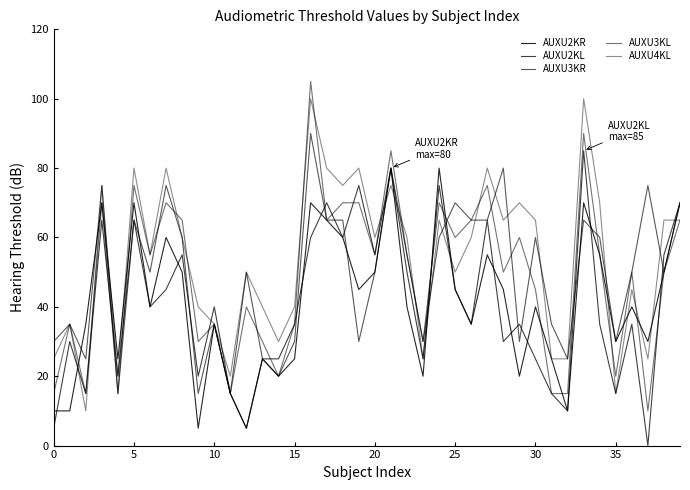

Is this an area chart (filled region under the line)?

No